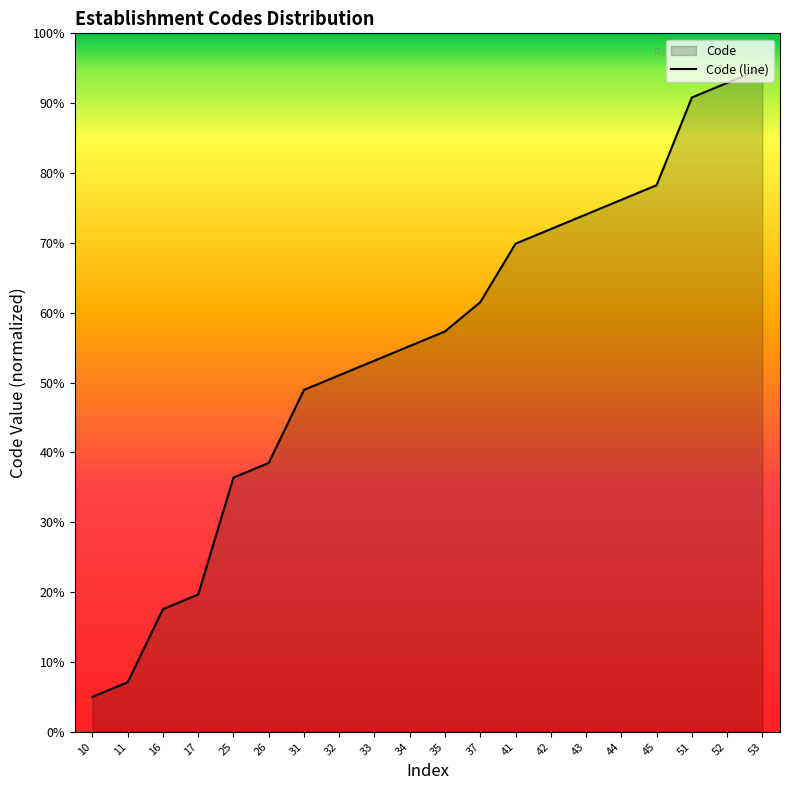

List the labels in order of value, largest first.

53, 52, 51, 45, 44, 43, 42, 41, 37, 35, 34, 33, 32, 31, 26, 25, 17, 16, 11, 10